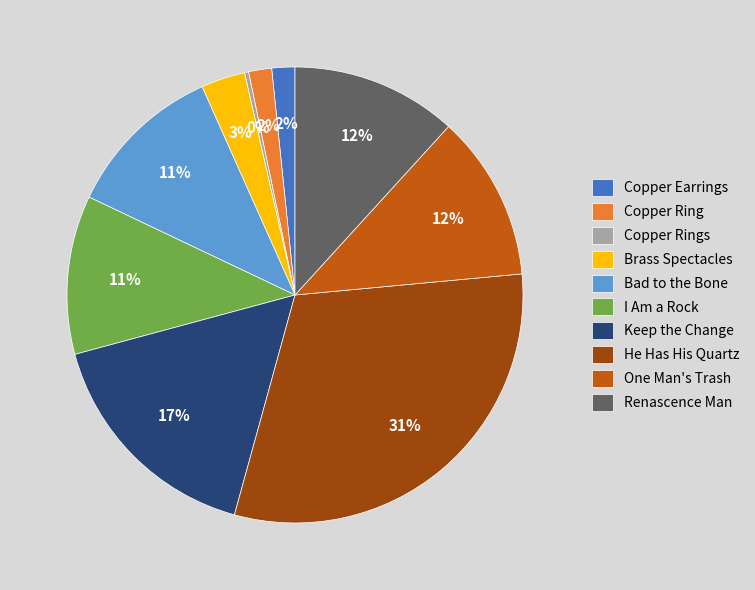

To the nearest percent, what percentage of the pie is He Has His Quartz?

31%